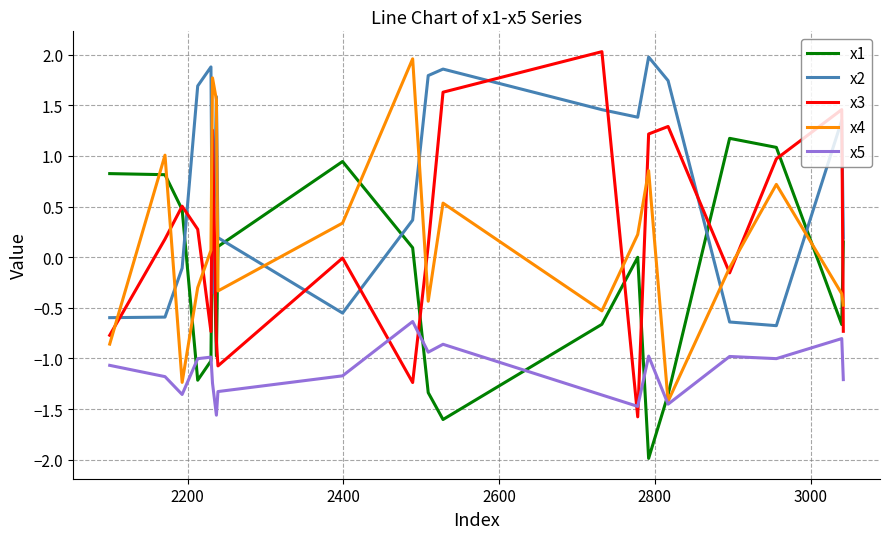

Which series has the largest total across all categories?

x2